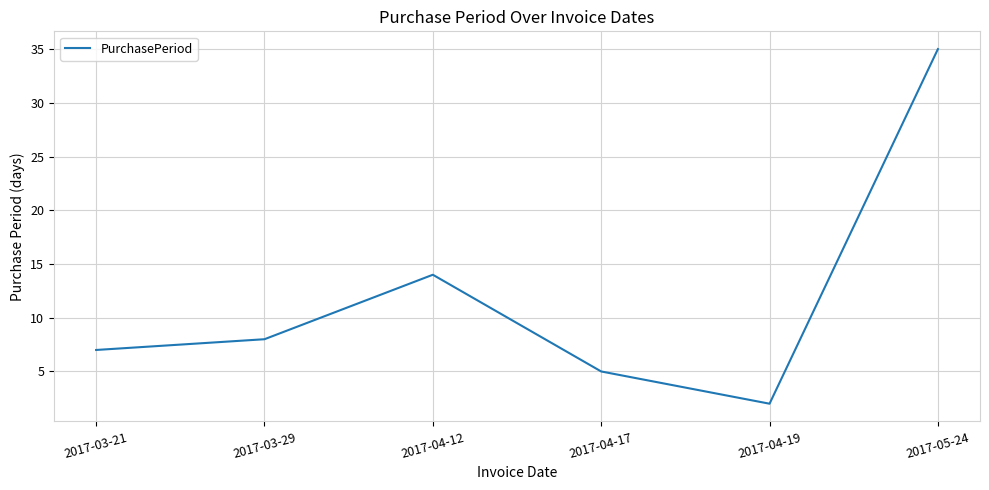

What is the average value?

12